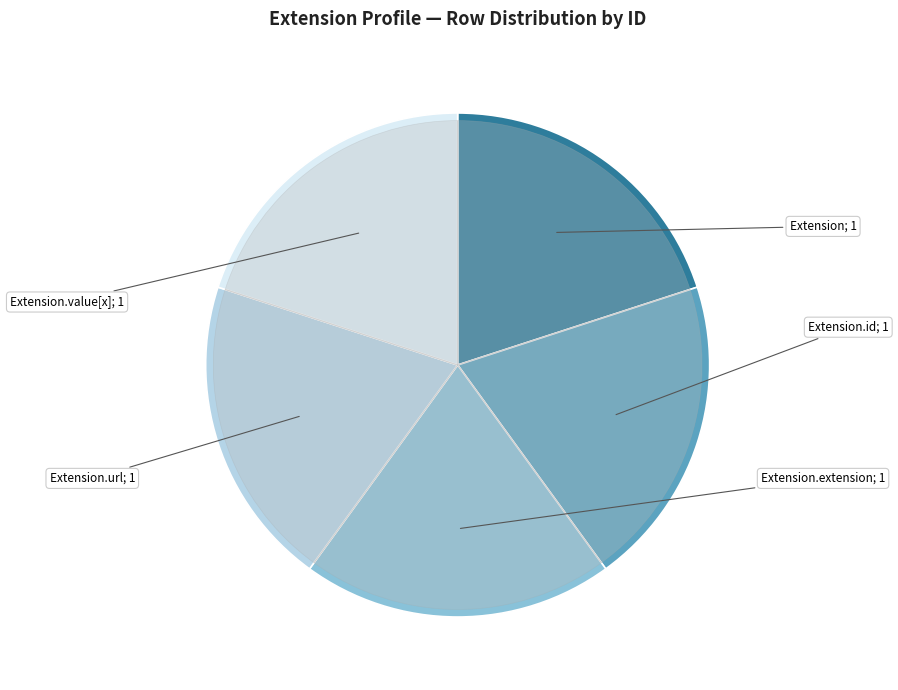

Count the number of slices in the pie.

5